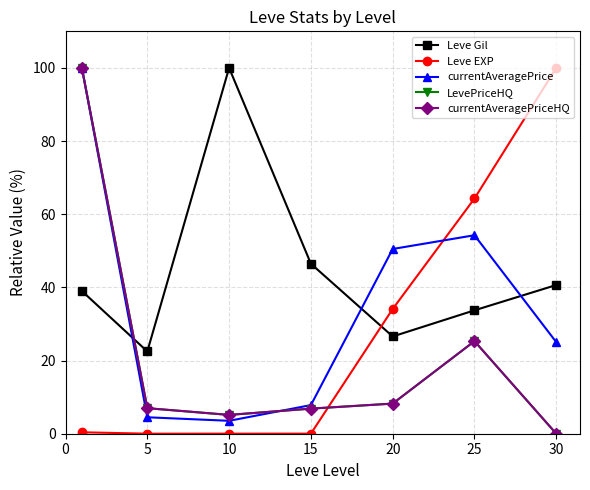

Reading left to right, list all the values displayed in this chart.

Leve Gil: 39.0	22.5	100.0	46.5	26.6	33.7	40.7
Leve EXP: 0.4	0.0	0.0	0.0	34.1	64.3	100.0
currentAveragePrice: 100.0	4.5	3.5	7.8	50.5	54.3	25.0
LevePriceHQ: 100.0	7.0	5.1	6.9	8.2	25.3	0.0
currentAveragePriceHQ: 100.0	7.0	5.1	6.9	8.2	25.3	0.0